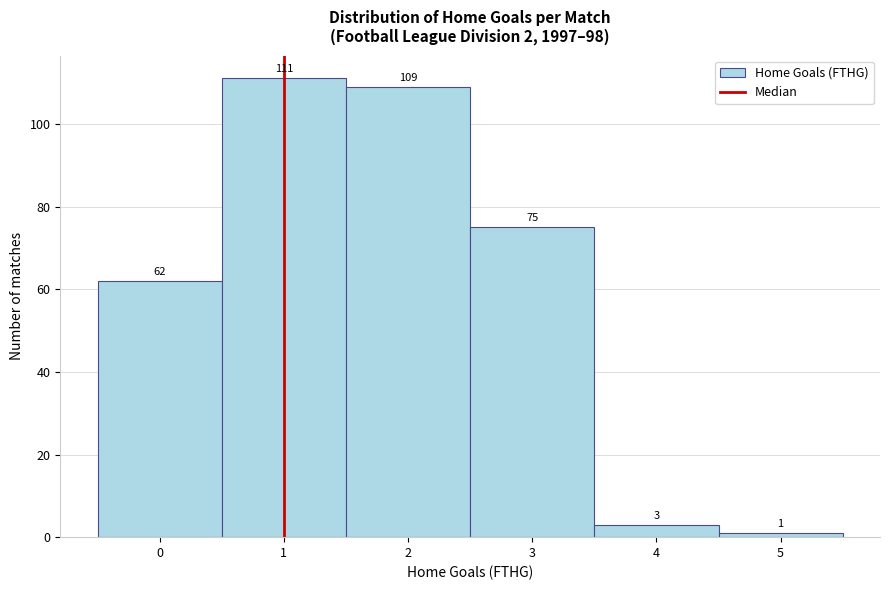

Reading left to right, list all the values displayed in this chart.

62	111	109	75	3	1